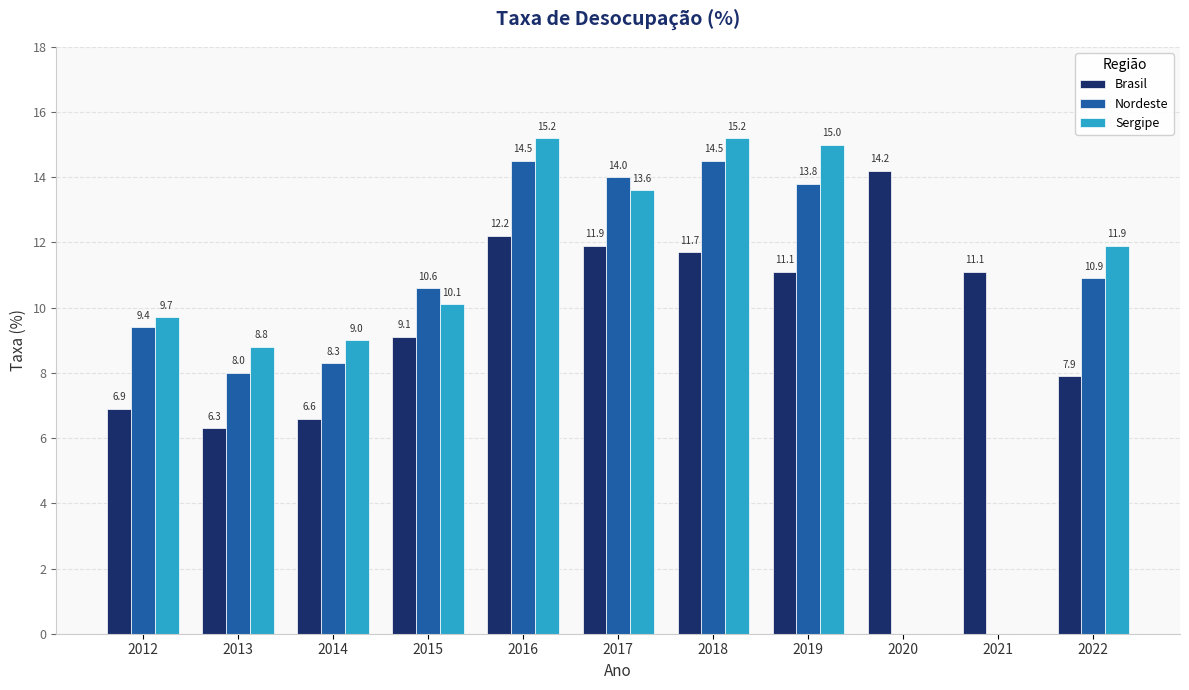

True or false: Sergipe has a value of 4.8 at 2015.

False